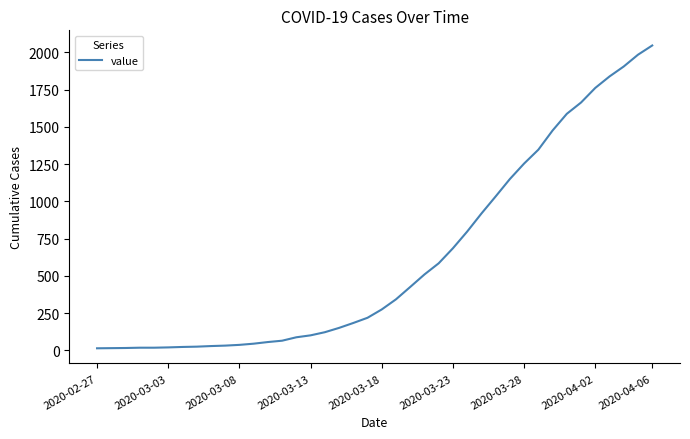

Reading left to right, extract all data points from this chart.

13	14	15	17	17	19	22	24	28	31	36	44	55	64	87	100	121	150	183	218	274	342	425	509	584	685	797	918	1033	1150	1254	1347	1476	1588	1664	1762	1839	1906	1985	2047